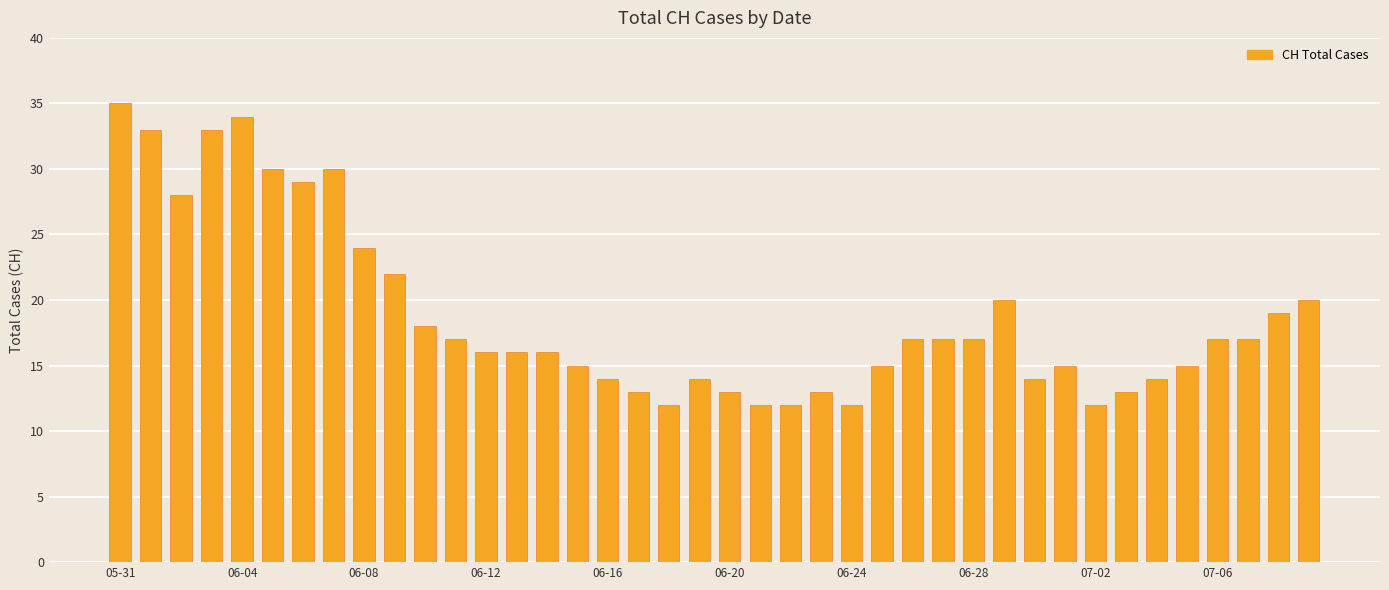

What is the smallest value displayed?

12